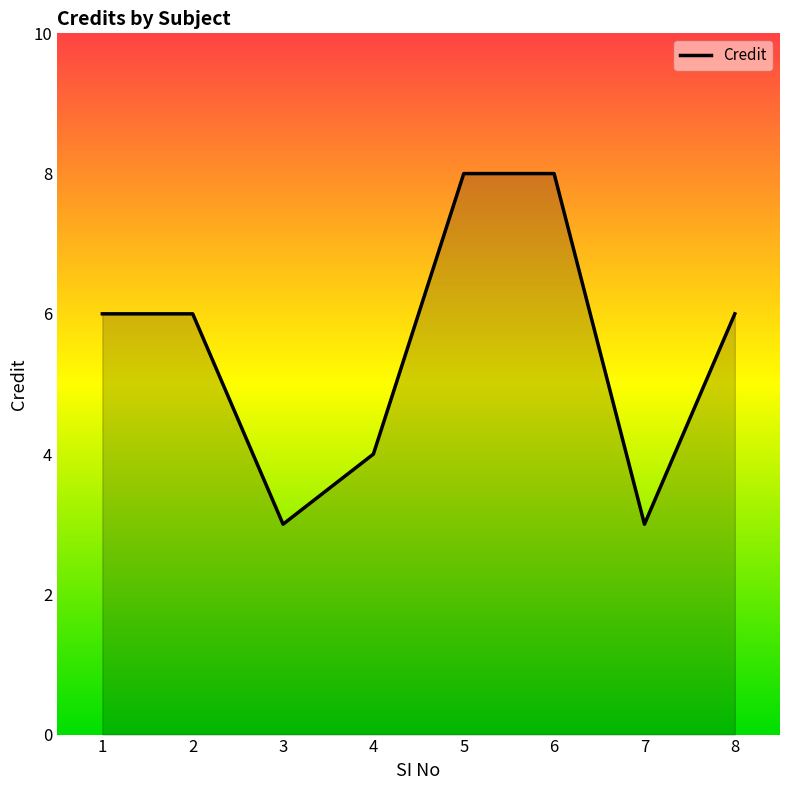

True or false: the data has more than 2 interior local peaks.

False